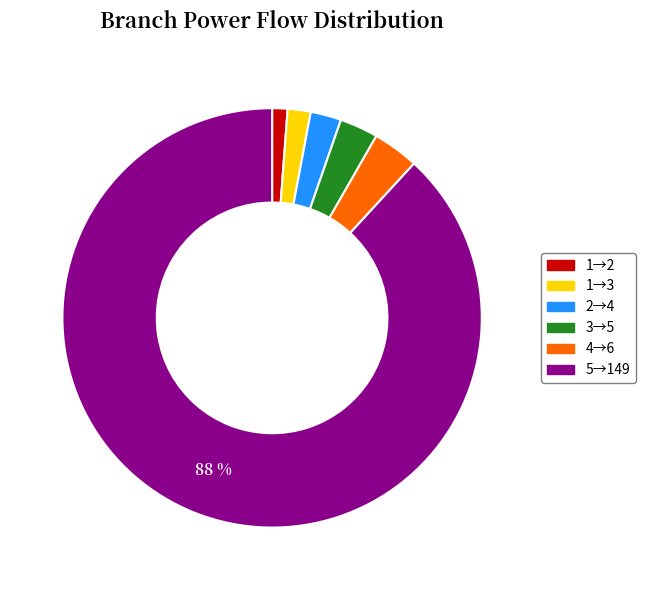

To the nearest percent, what is the difference between the largest and smallest slice percentages?

87%